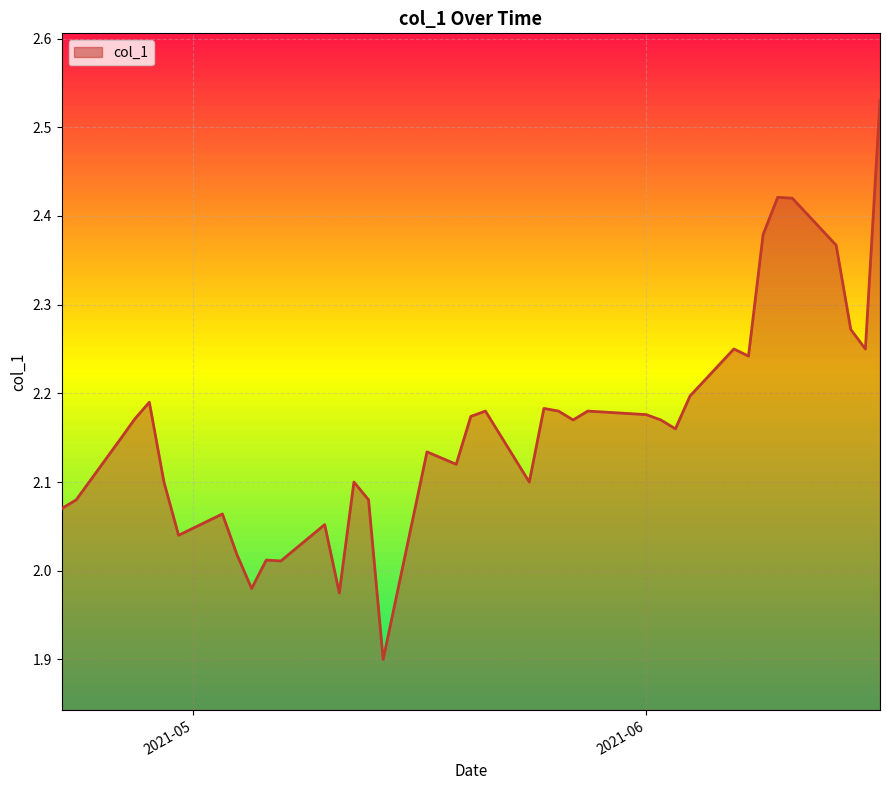

What is the difference between the maximum and minimum values?

0.6